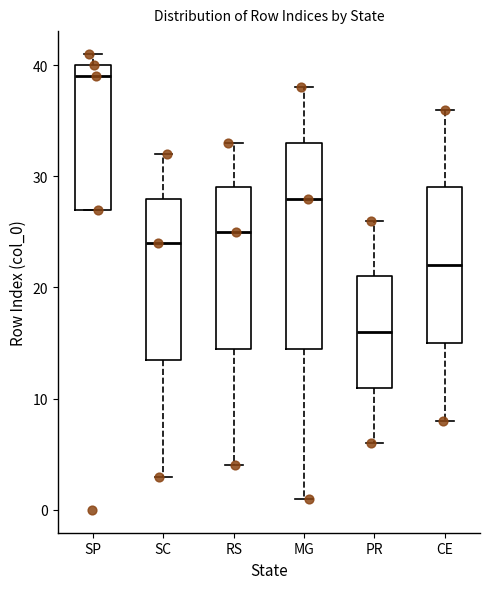

Comparing the boxes themselves (not the whiskers), which one is the tallest?

MG